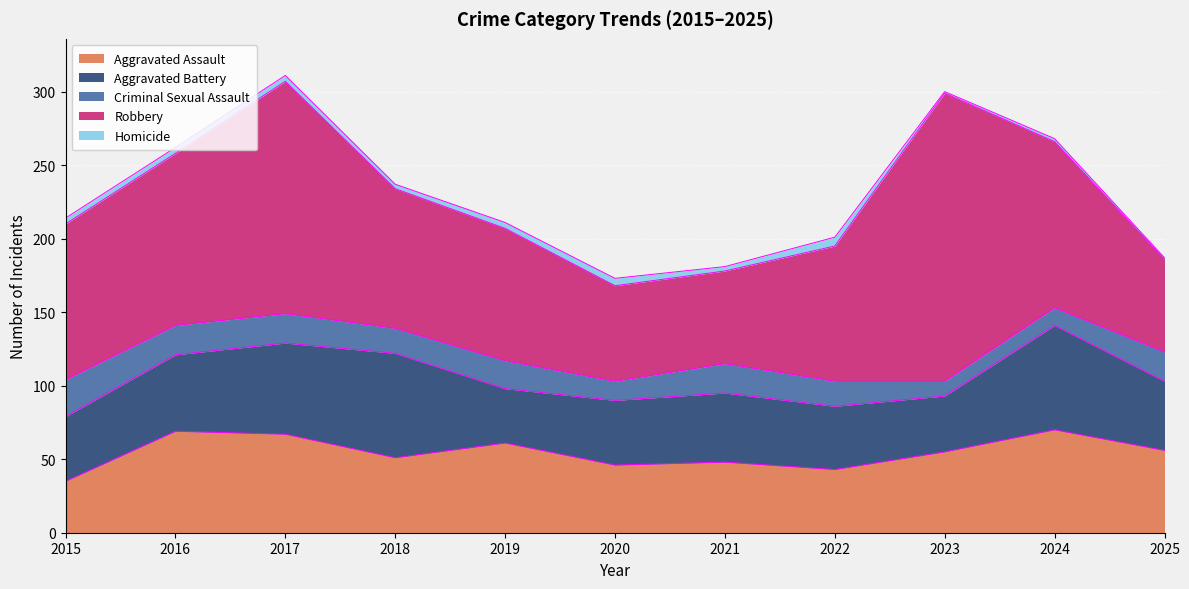

Which category has the highest value in the Robbery series?

2023